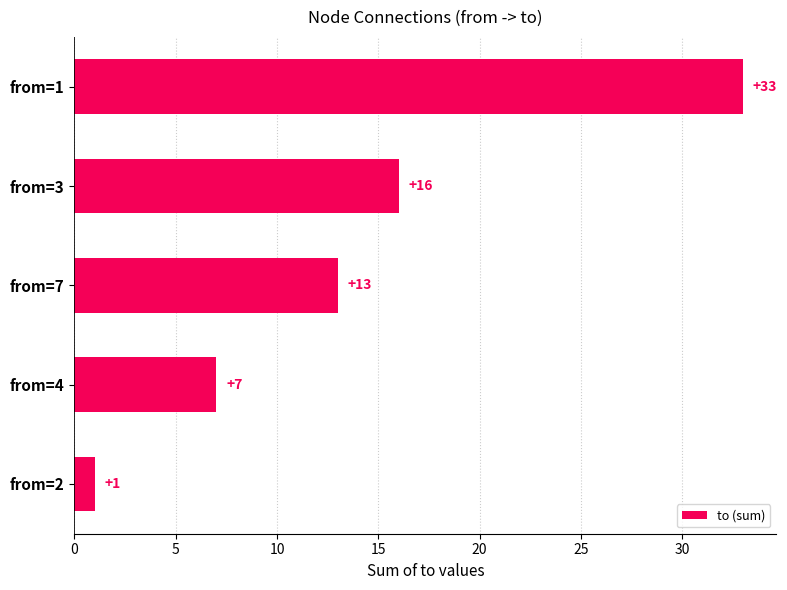

How many categories are shown in the chart?

5